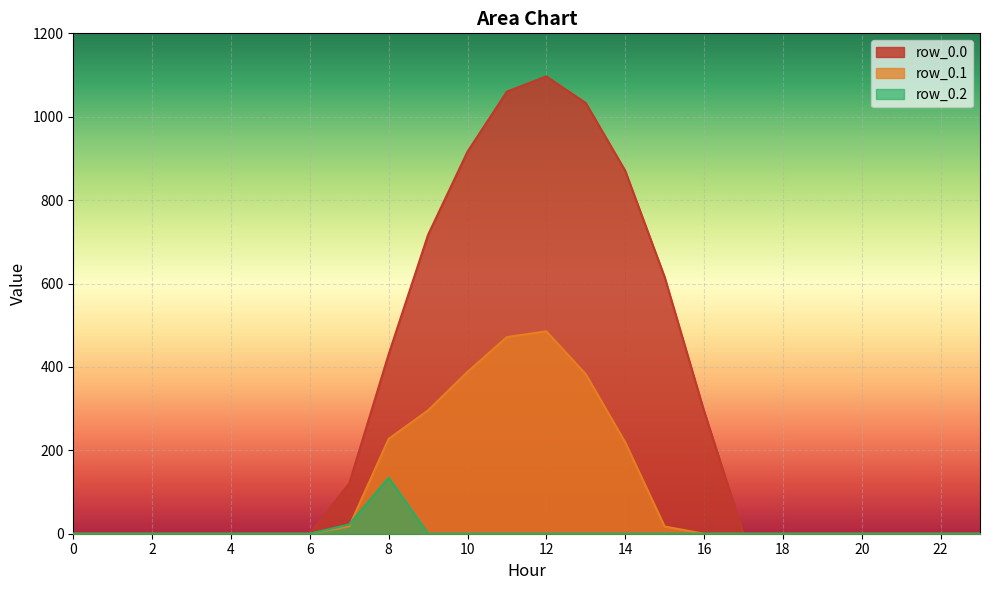

How many values in row_0.1 are above zero?

9